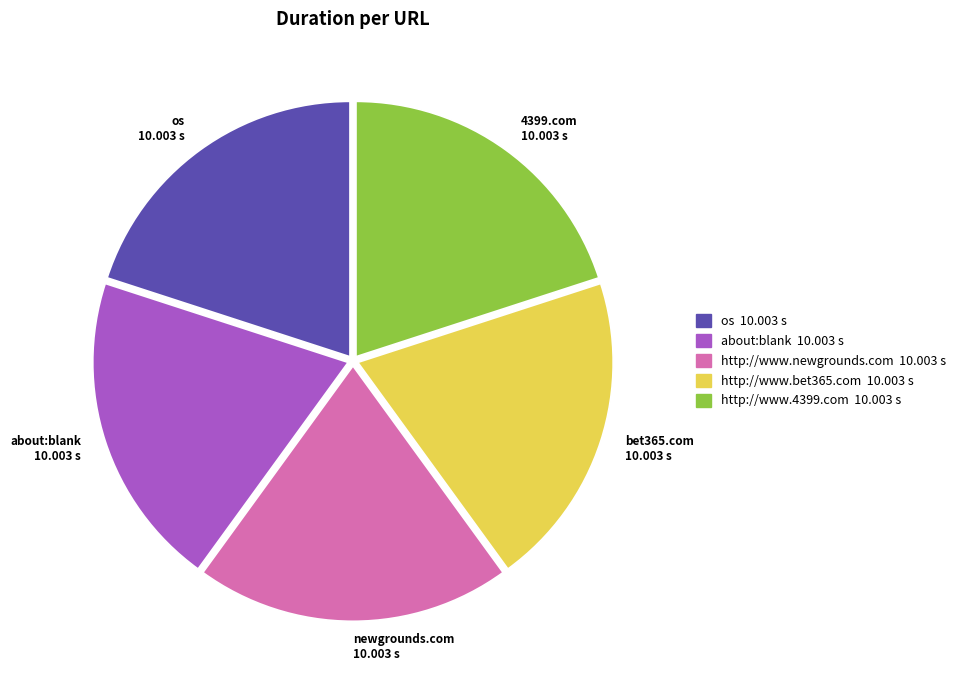

How many segments does this pie chart have?

5